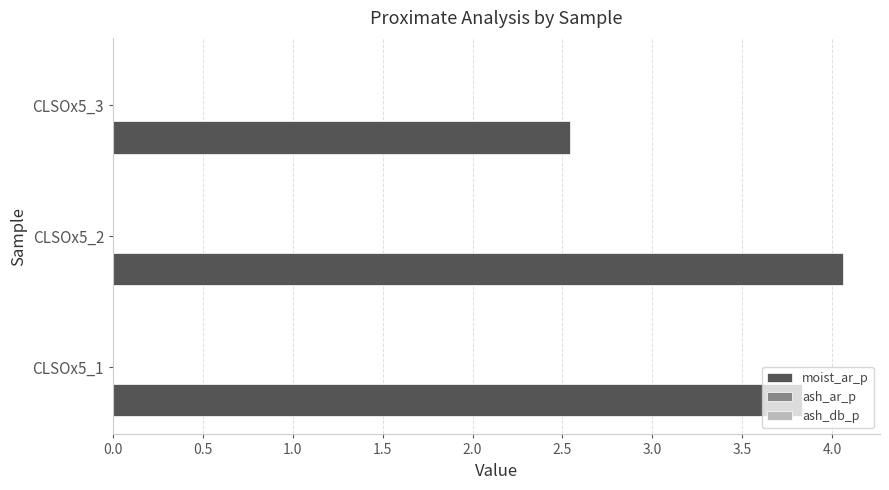

Which category has the highest value in the moist_ar_p series?

CLSOx5_2